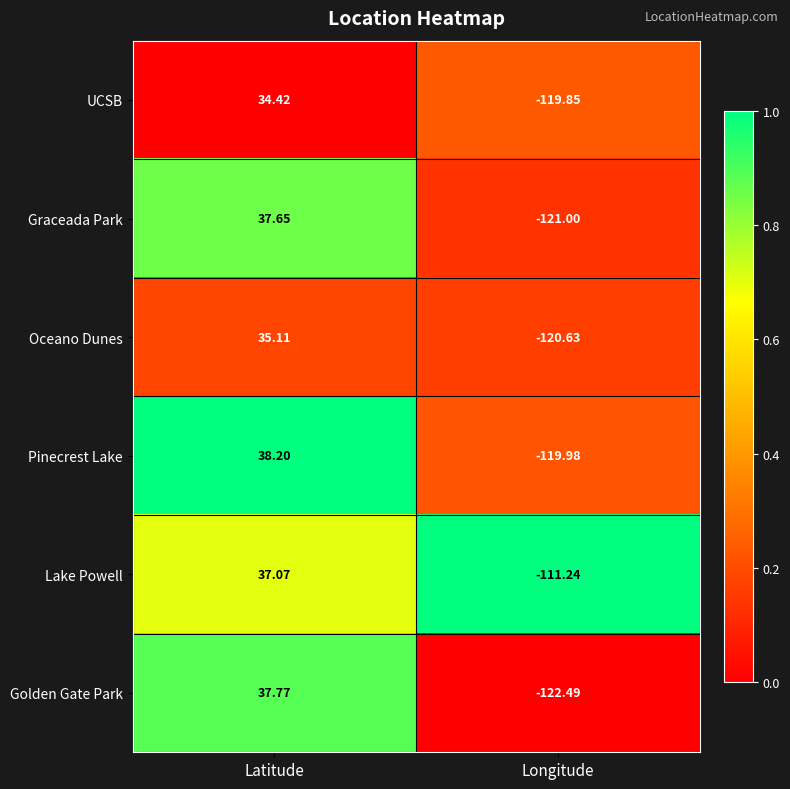

At which category is the sum across all series the highest?

Latitude